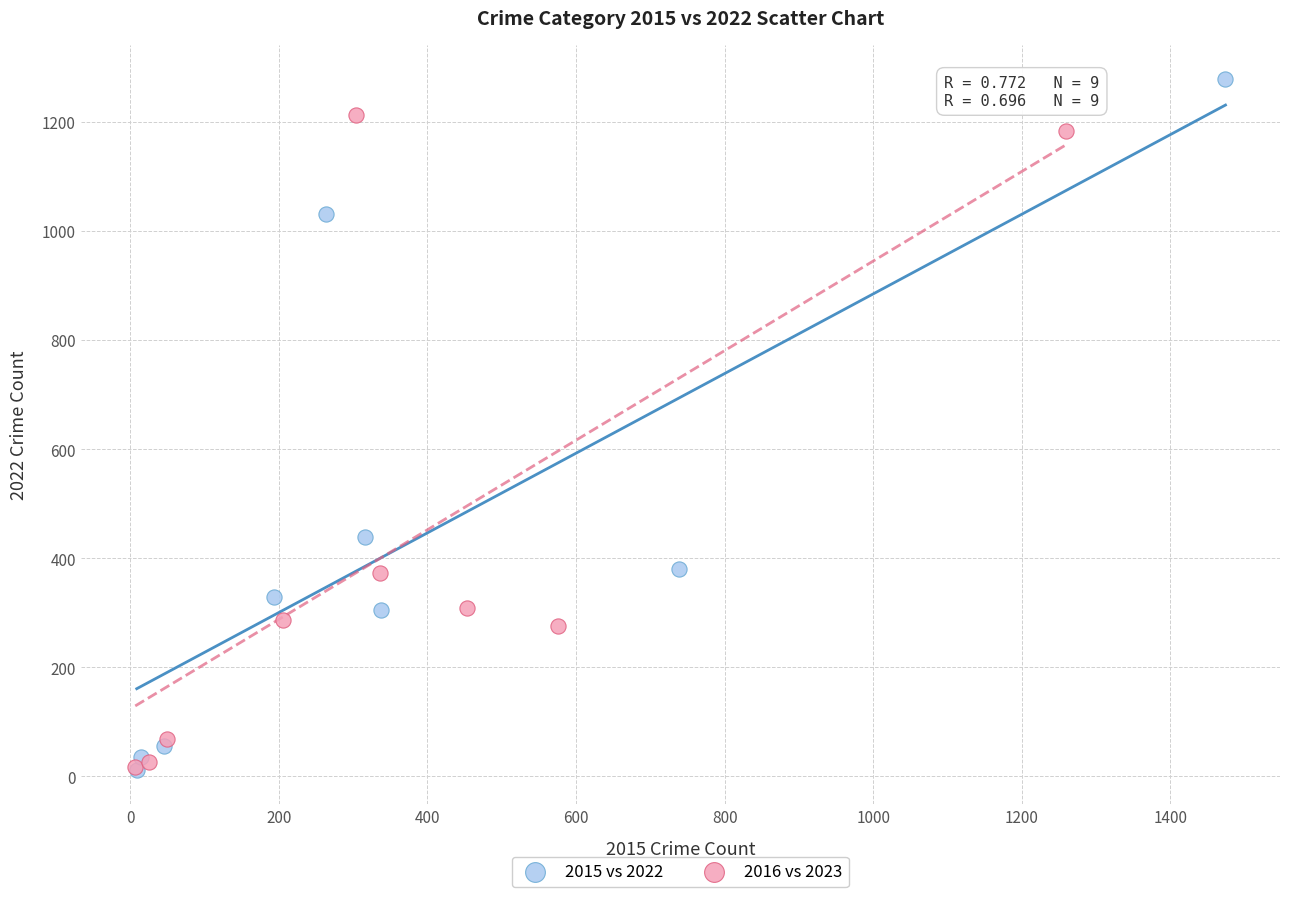

Which series has the largest Y range (max minus min)?

2015 vs 2022